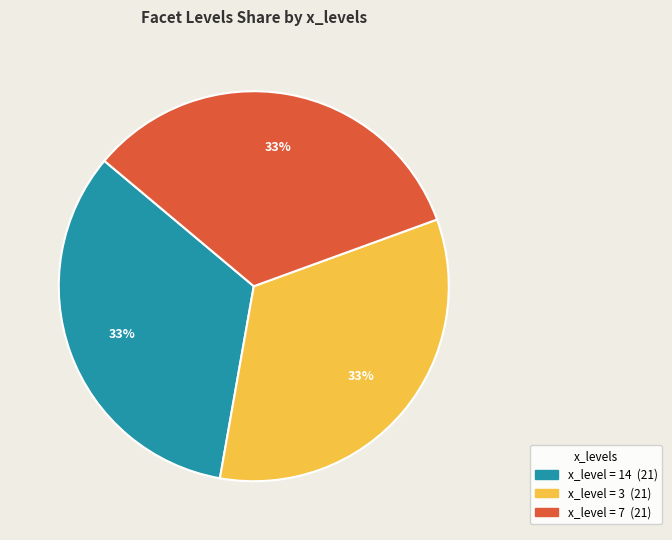

Is there any slice that represents more than half of the pie?

No